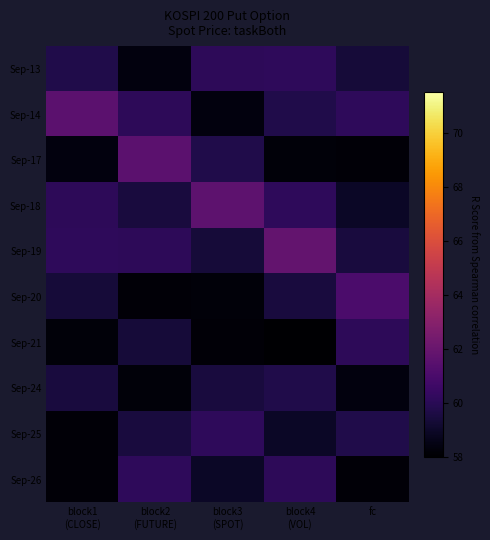

What is the total value across all series at block2
(FUTURE)?

594.8